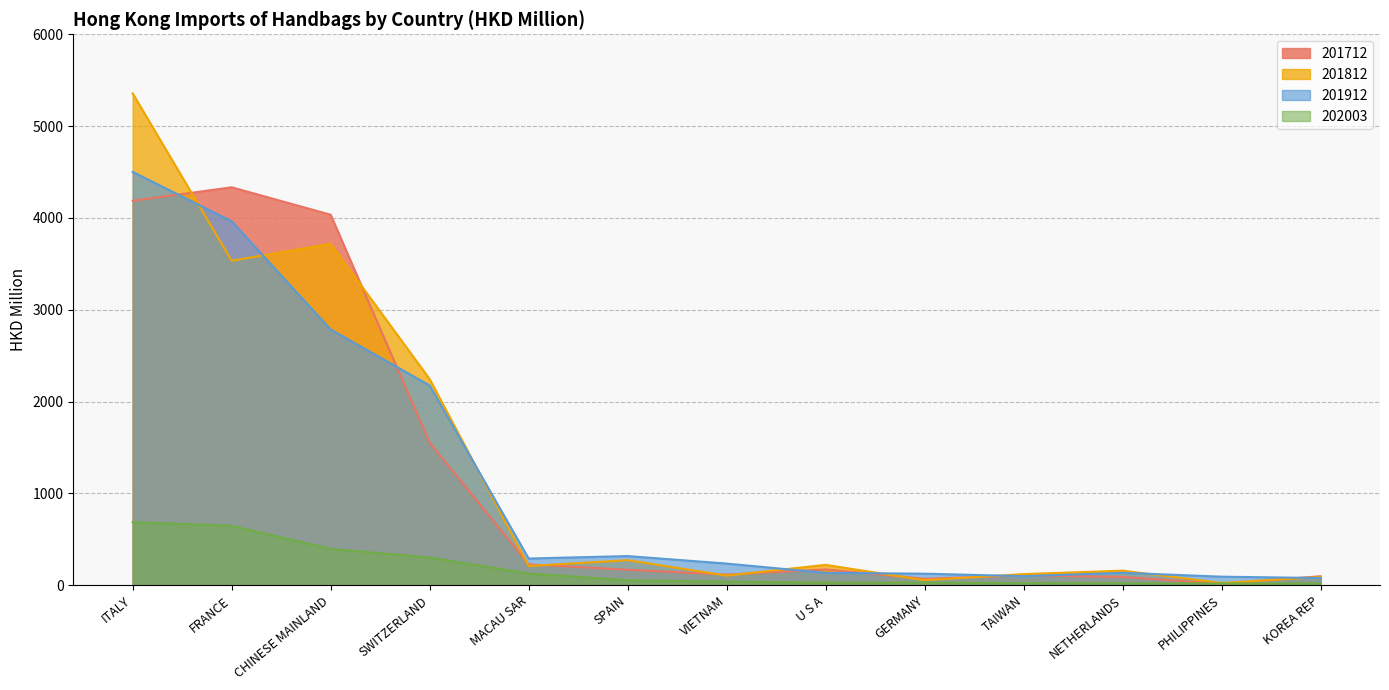

Does the chart display data point markers on the line(s)?

No